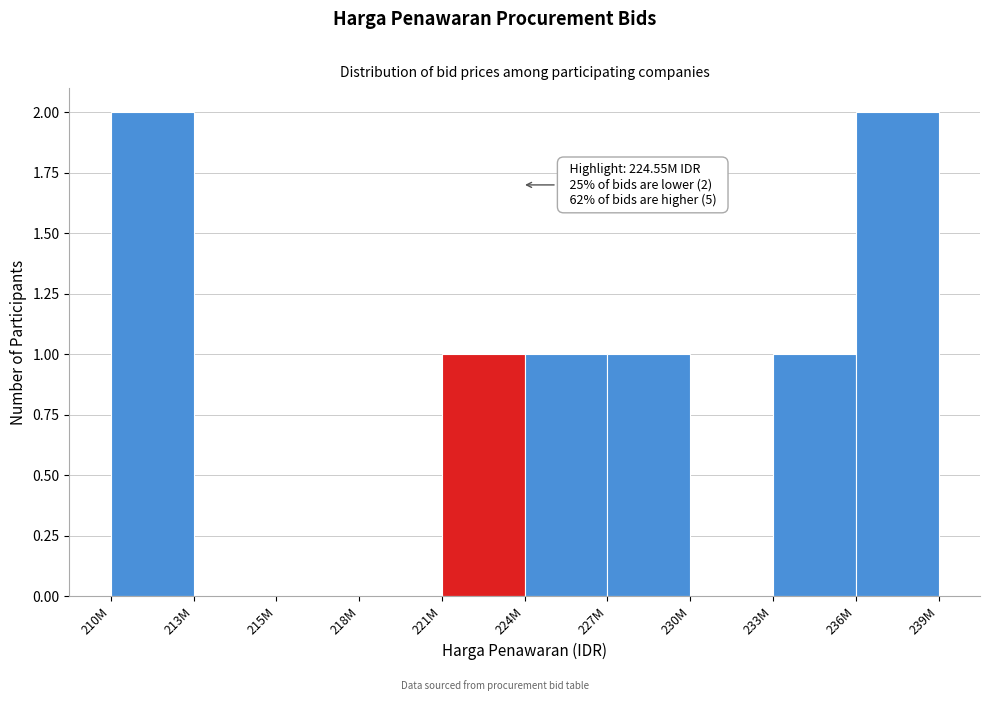

Reading left to right, list all the values displayed in this chart.

210M=2	213M=0	215M=0	218M=0	221M=1	224M=1	227M=1	230M=0	233M=1	236M=2